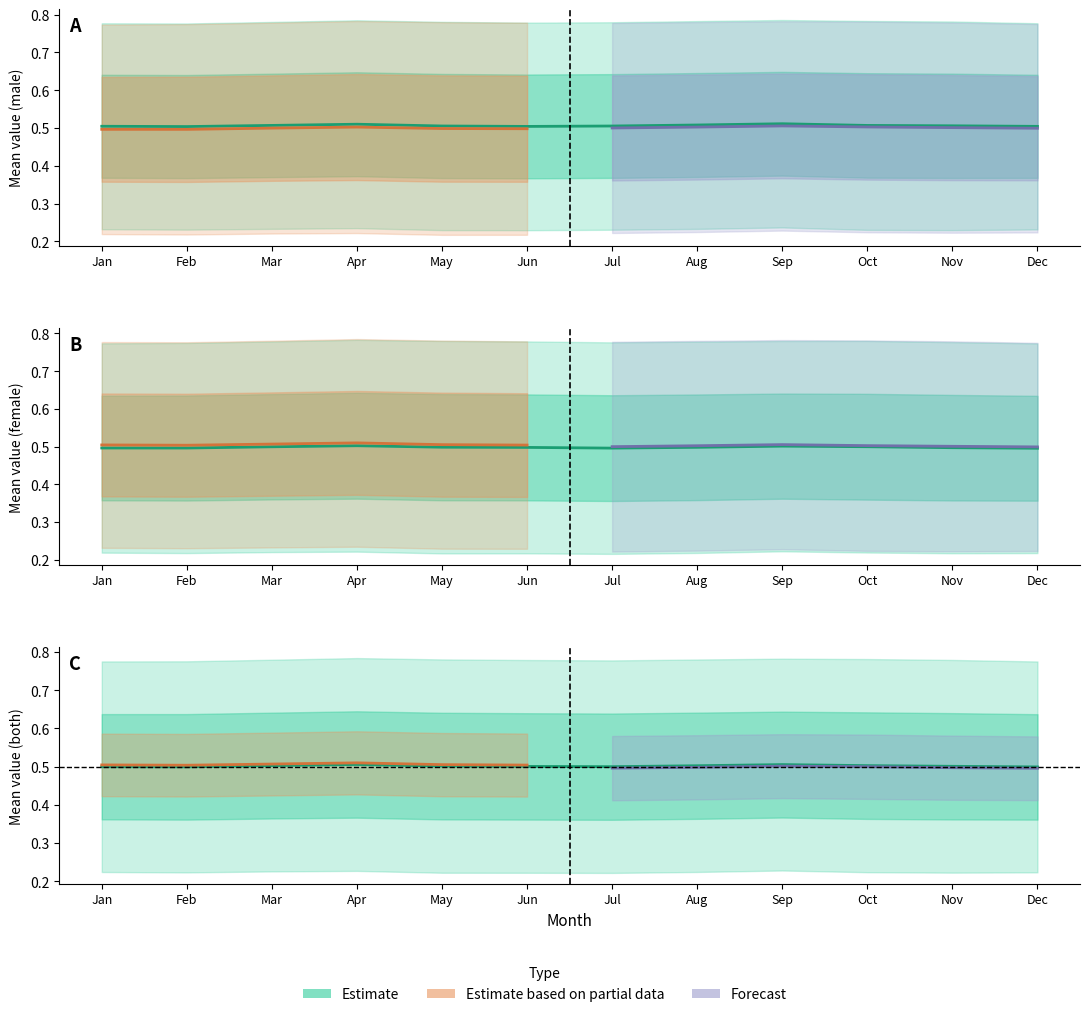

Between Jul and Nov, which series saw the biggest shift?

female_mean